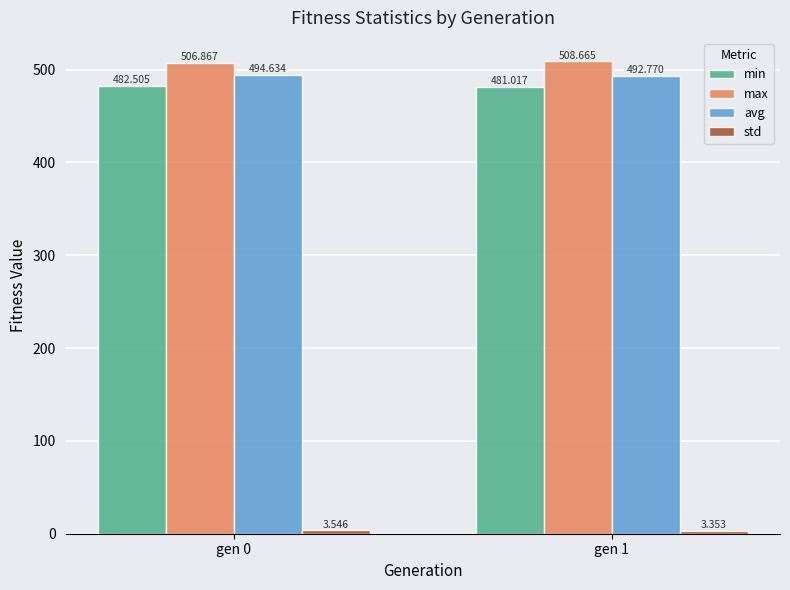

Between gen 0 and gen 1, which series saw the biggest shift?

avg